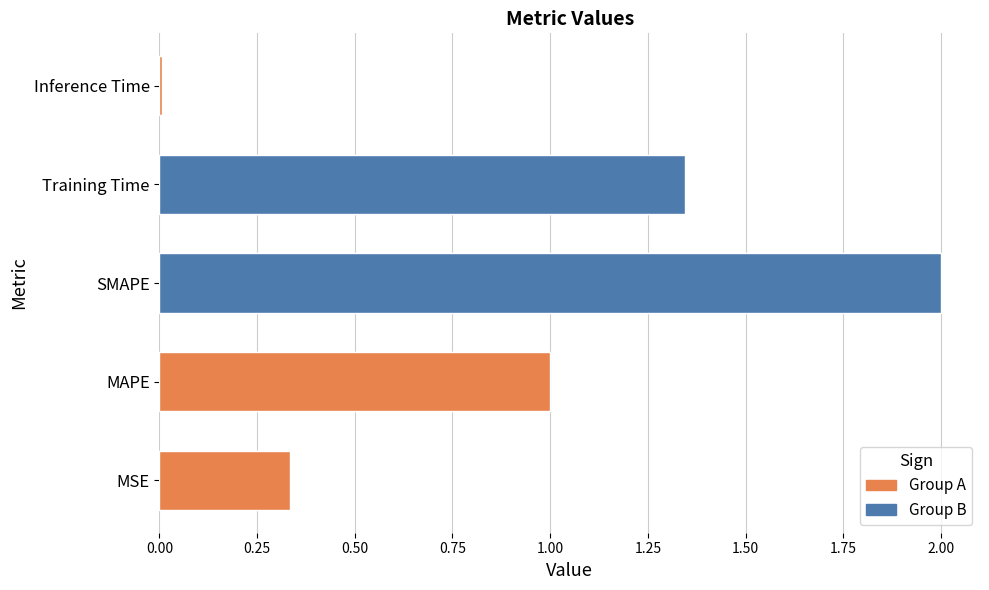

The chart shows a value of 0.5 at SMAPE. True or false?

False